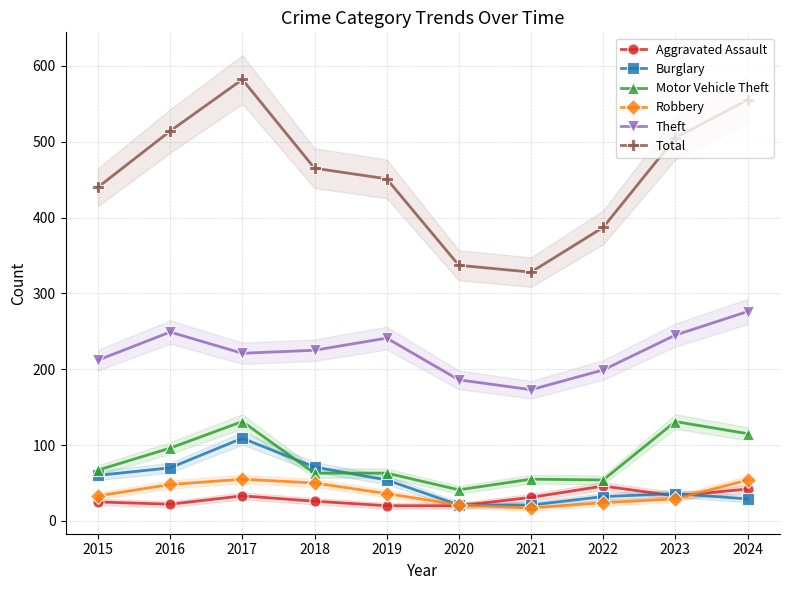

What are all the series names shown in the legend?

Aggravated Assault, Burglary, Motor Vehicle Theft, Robbery, Theft, Total